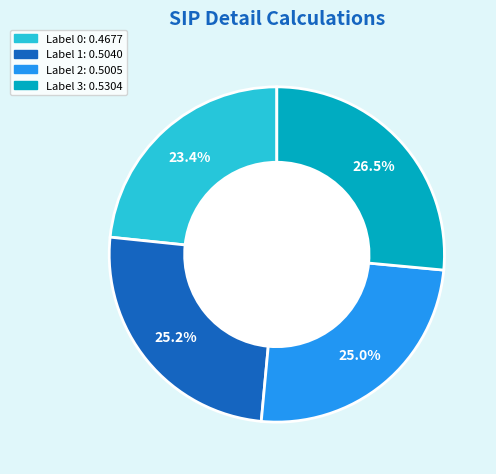

Does any single category account for the majority?

No